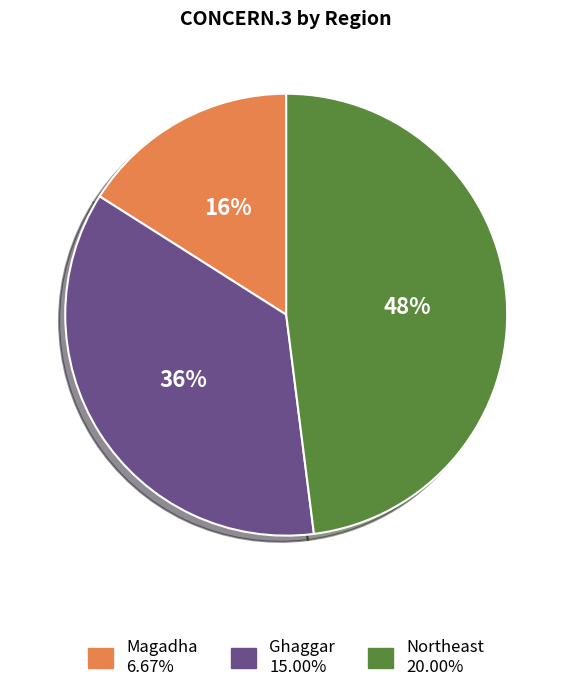

Combined, do Magadha and Ghaggar account for over 50%?

Yes